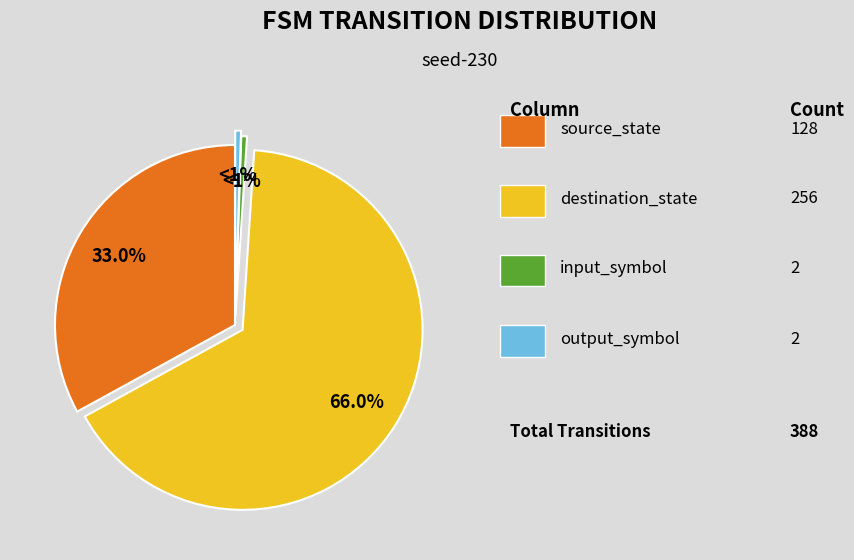

Is there any slice that represents more than half of the pie?

Yes